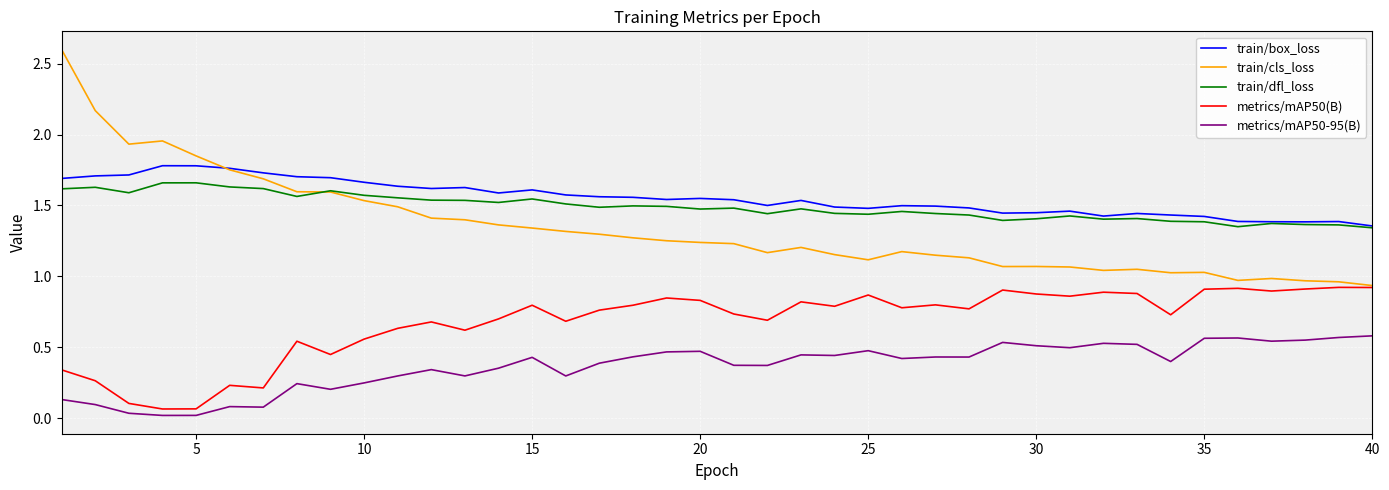

True or false: metrics/mAP50-95(B) and train/cls_loss cross at least once.

False